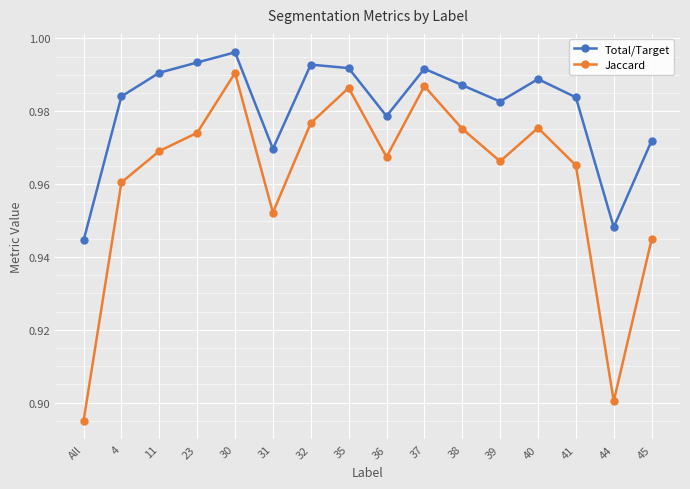

What are all the series names shown in the legend?

Total/Target, Jaccard